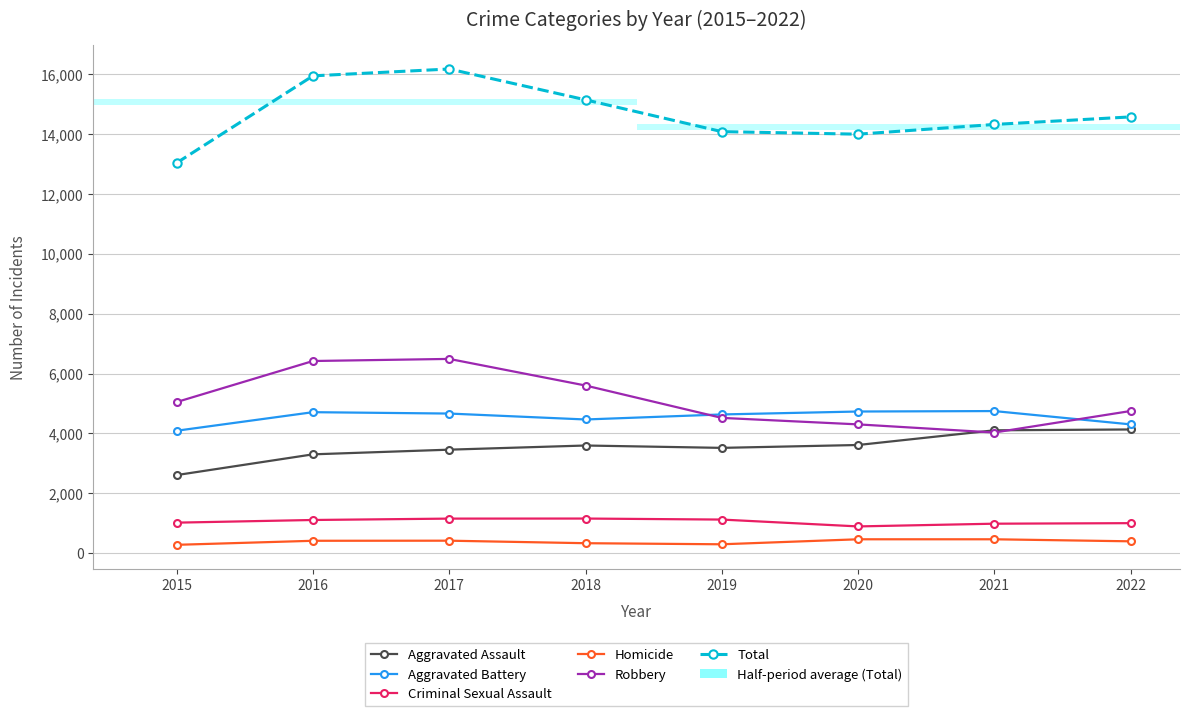

Where is the first local minimum for Aggravated Battery?

2018